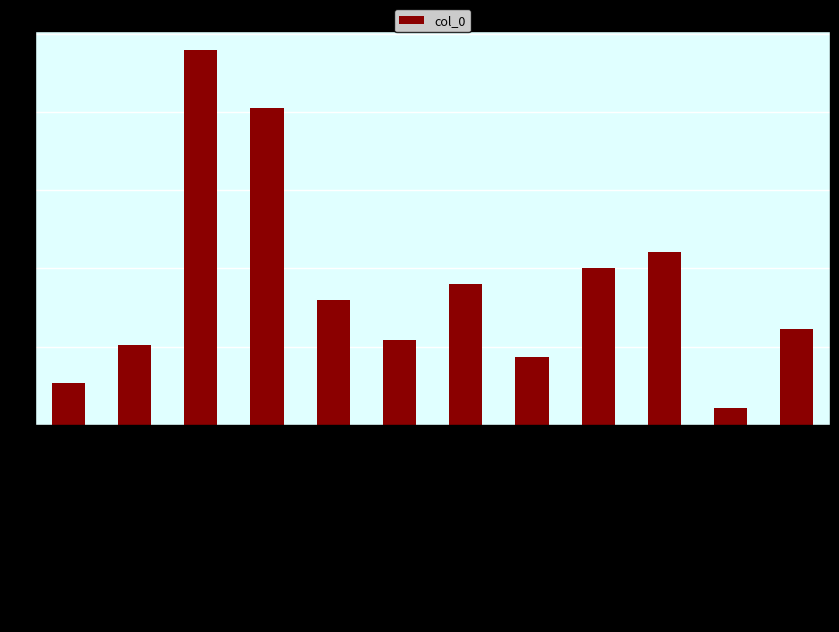

What is the smallest value displayed?

42856